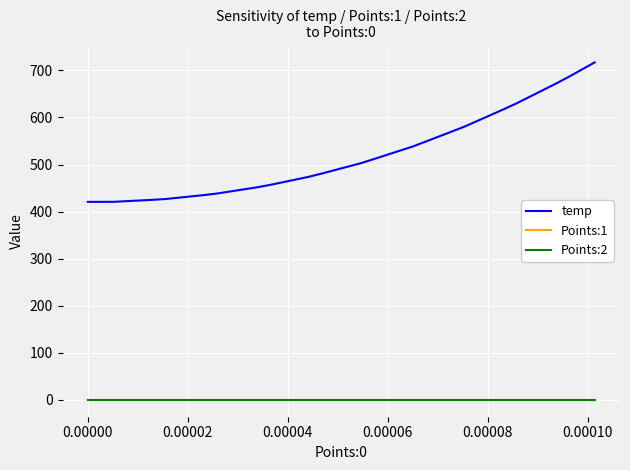

Which series has the widest spread of values?

temp